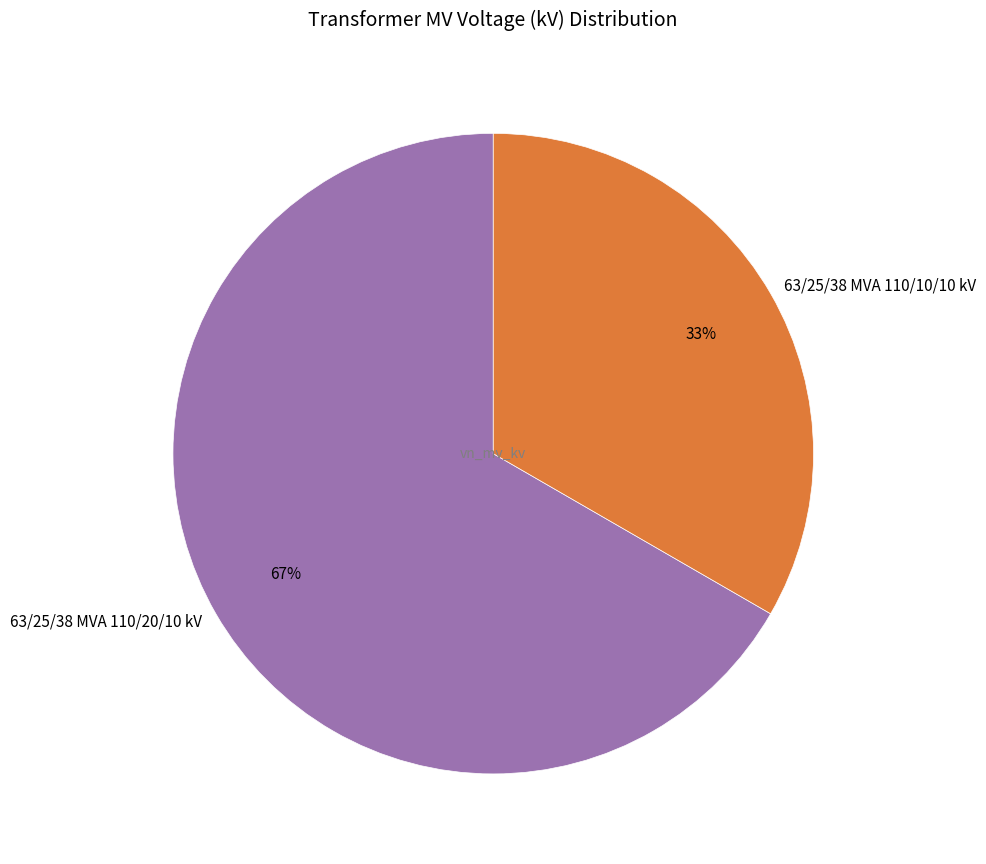

Which slice is the smallest?

63/25/38 MVA 110/10/10 kV